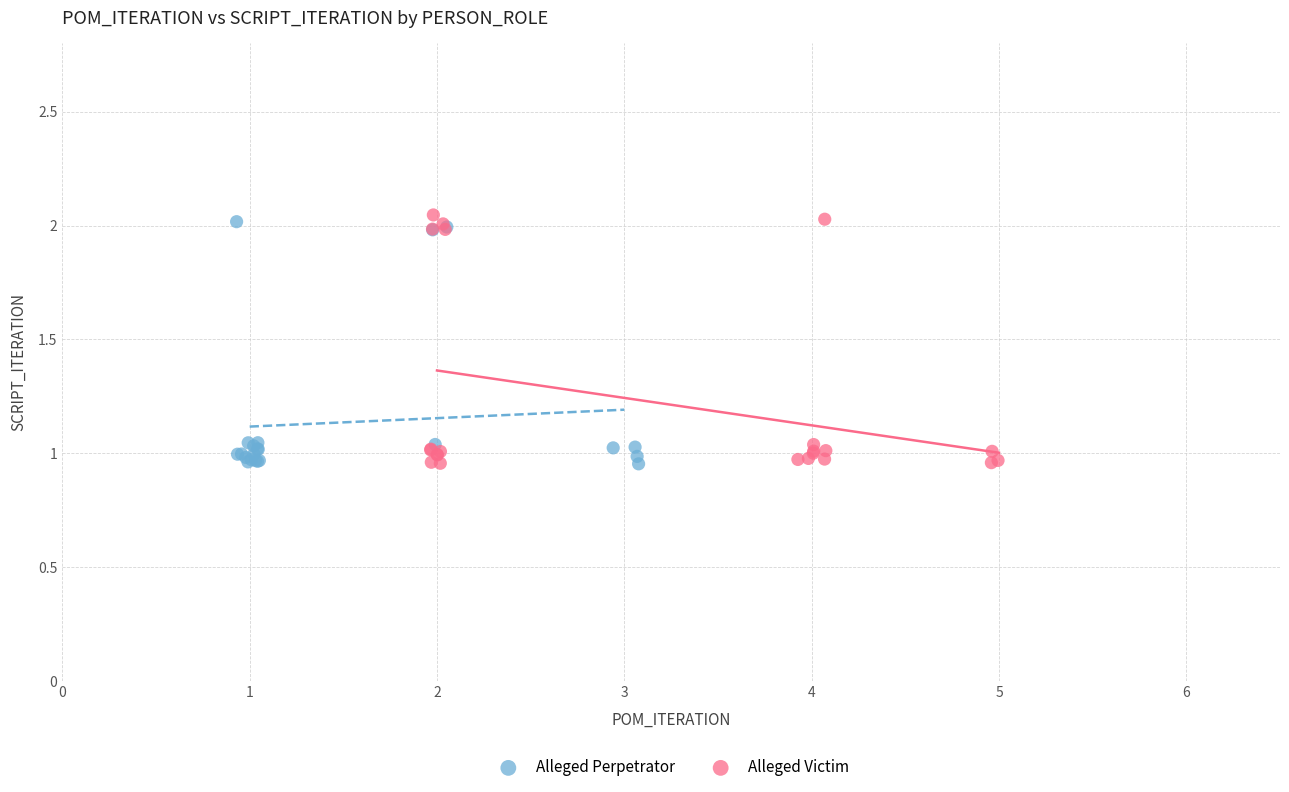

What are all the series names shown in the legend?

Alleged Perpetrator, Alleged Victim